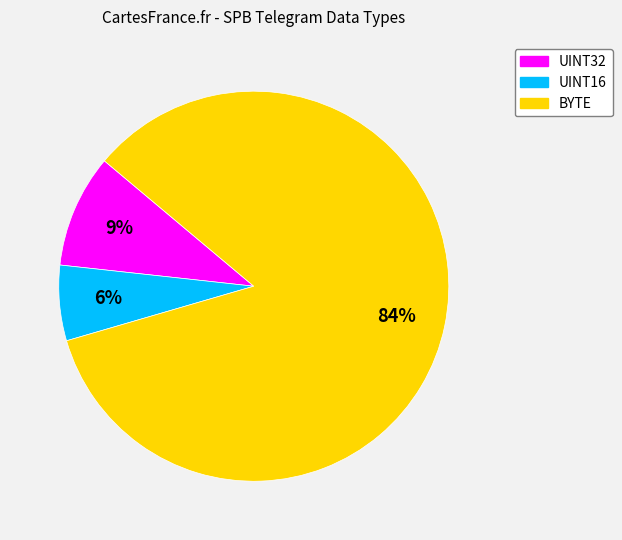

What is the smallest slice in the pie chart?

UINT16